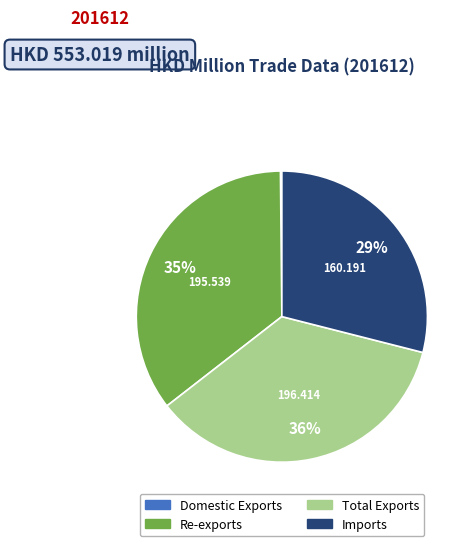

Which has a higher value, Imports or Re-exports?

Re-exports